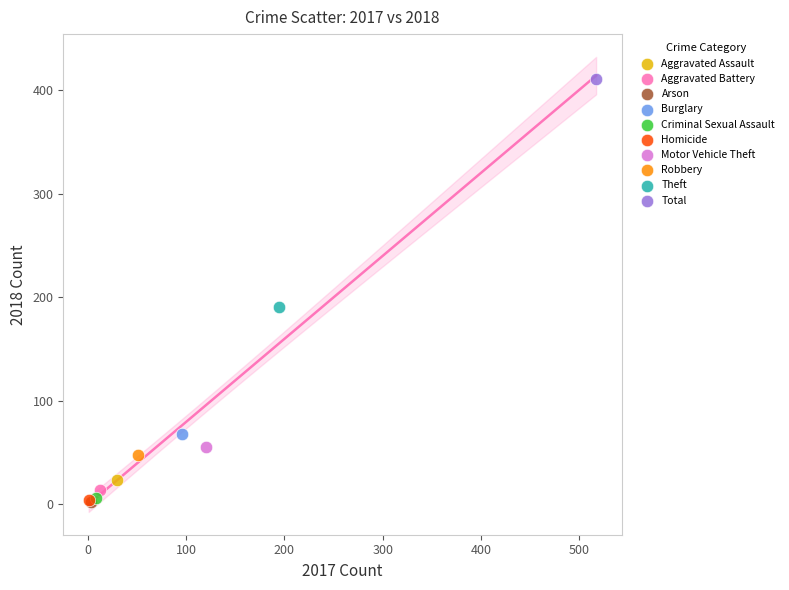

What are all the series names shown in the legend?

Aggravated Assault, Aggravated Battery, Arson, Burglary, Criminal Sexual Assault, Homicide, Motor Vehicle Theft, Robbery, Theft, Total